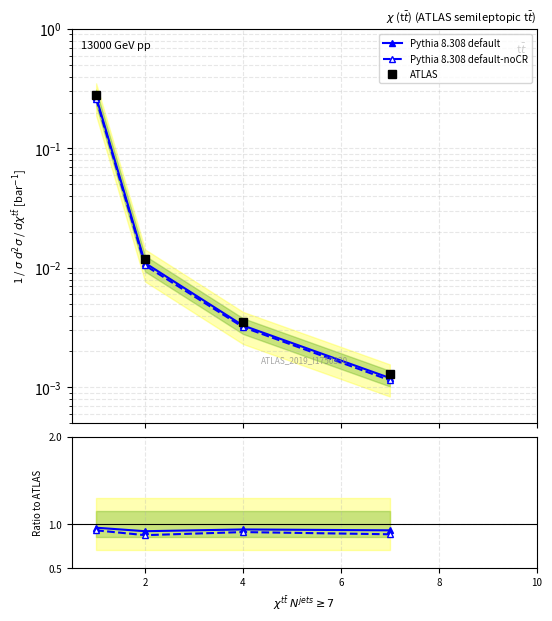

How many lines are shown in the chart?

3